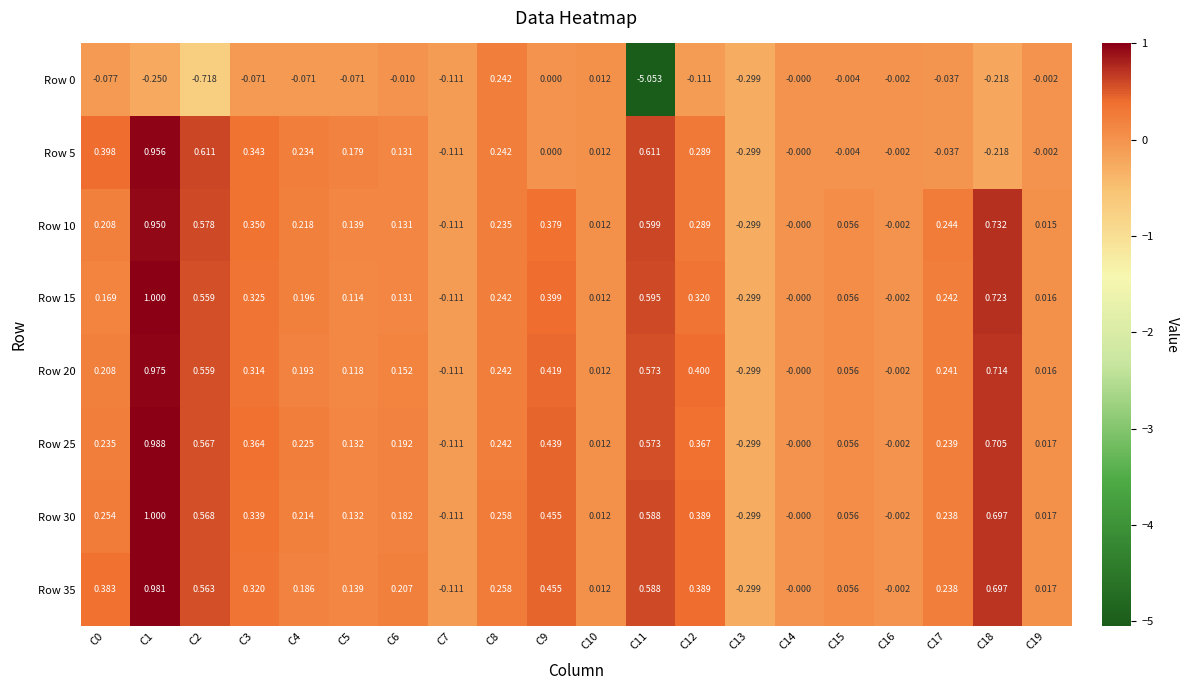

Is the value of Row 0 at C15 greater than the value of Row 35 at C12?

No